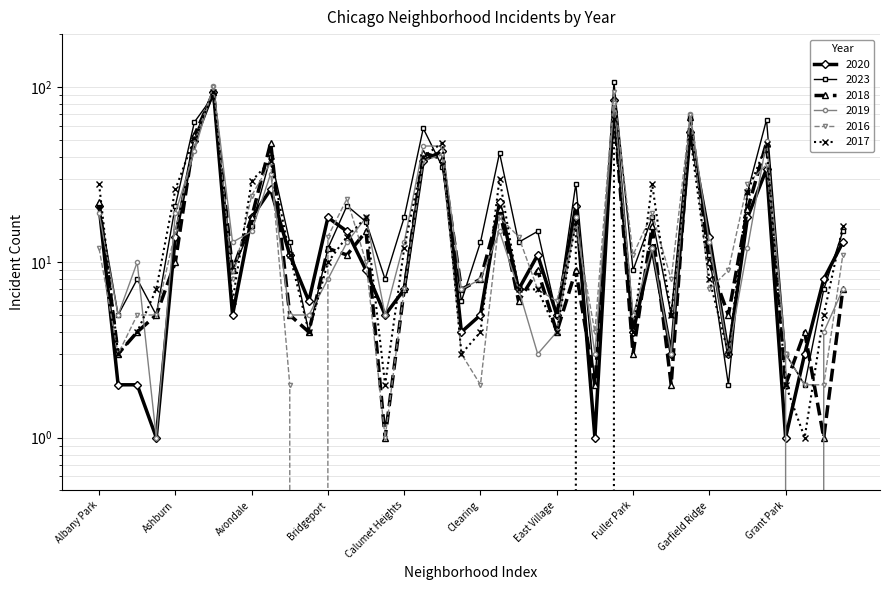

How many times do 2018 and 2017 cross each other?

16